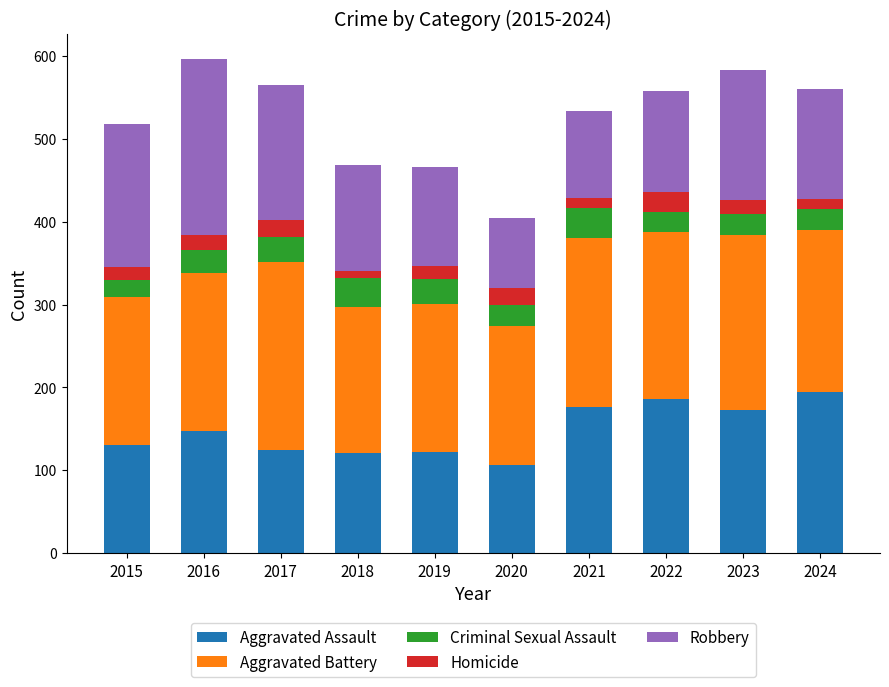

Is it true that Aggravated Assault equals 58 at 2017?

False